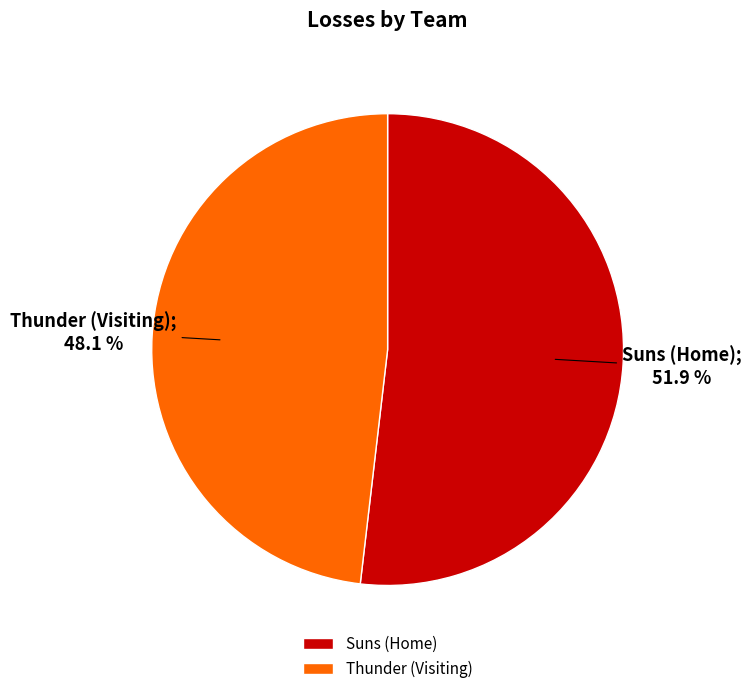

Which category has the smallest portion of the pie?

Thunder (Visiting)